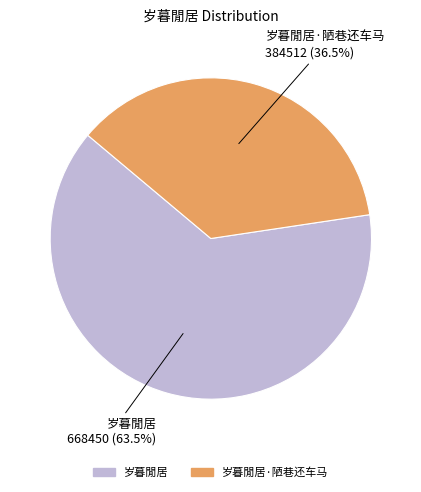

Combined, what portion of the pie is 岁暮閒居·陋巷还车马 and 岁暮閒居?

100.0%